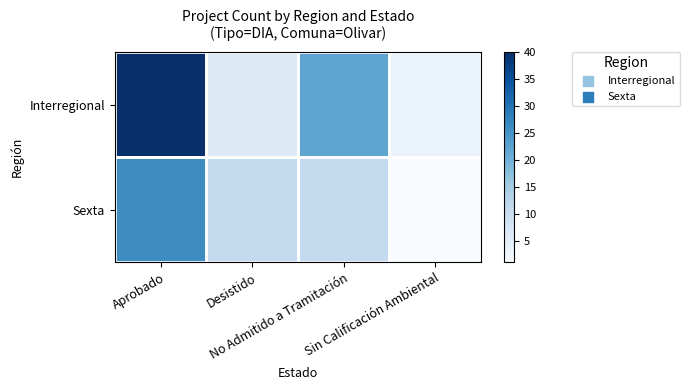

Reading left to right, list all the values displayed in this chart.

Interregional: Aprobado=40	Desistido=6	No Admitido a Tramitación=22	Sin Calificación Ambiental=3
Sexta: Aprobado=26	Desistido=11	No Admitido a Tramitación=11	Sin Calificación Ambiental=1